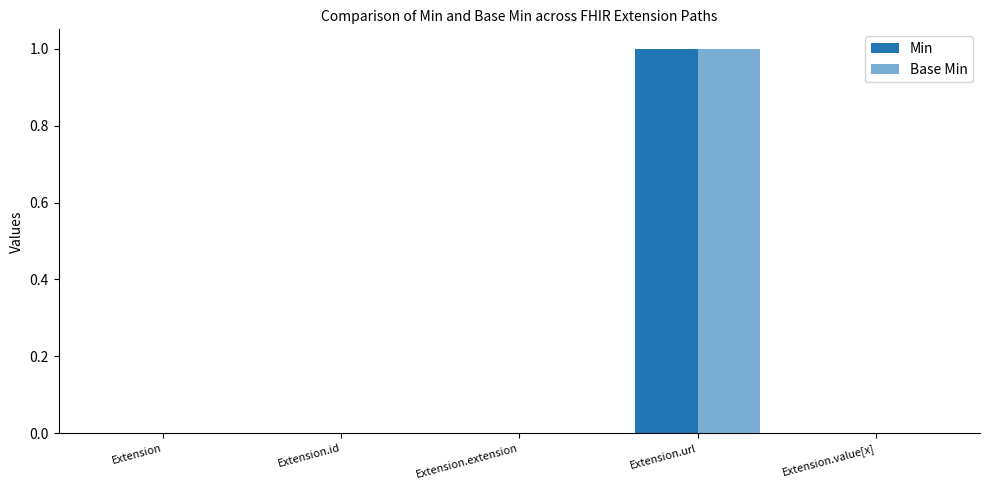

Which has a higher value, Extension or Extension.id?

Extension